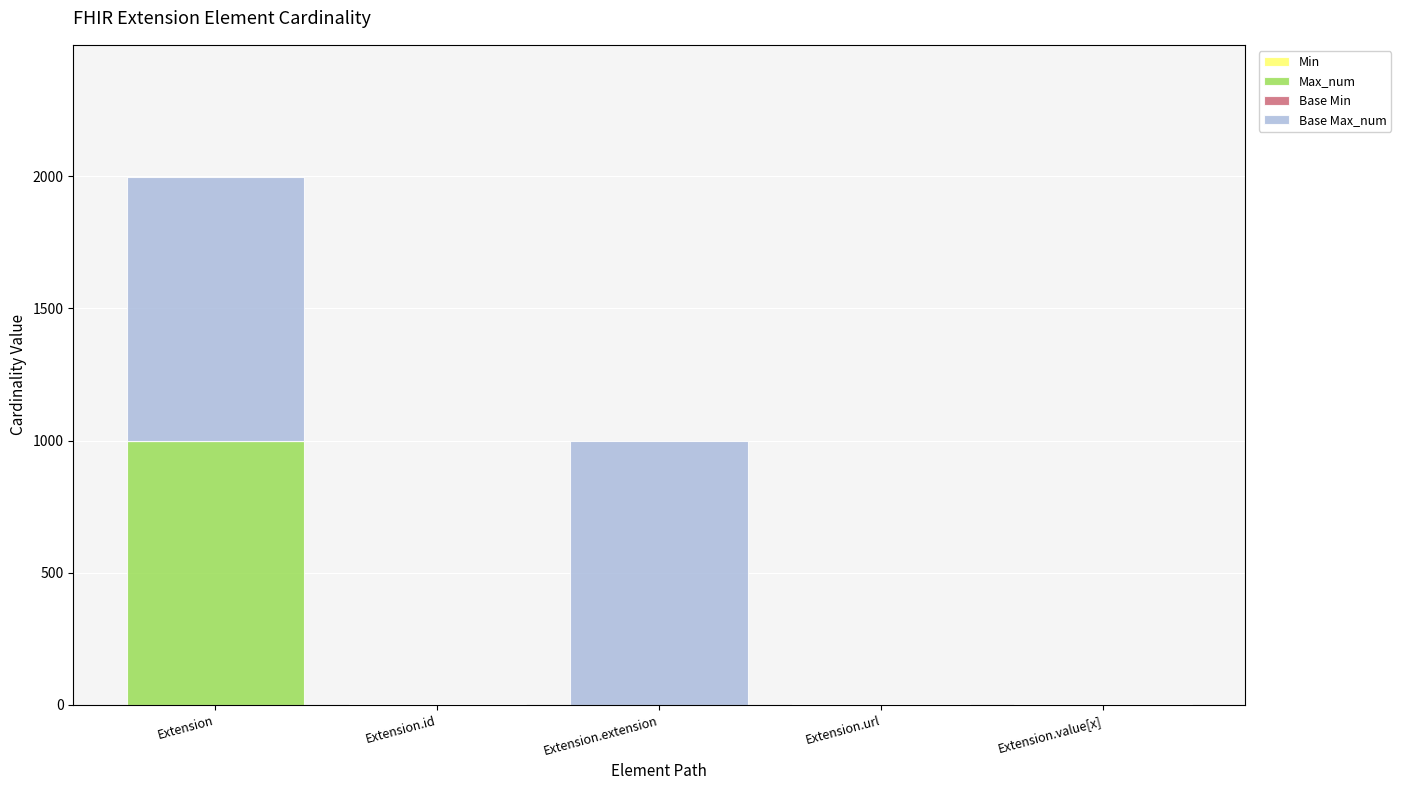

At which category is the sum across all series the highest?

Extension